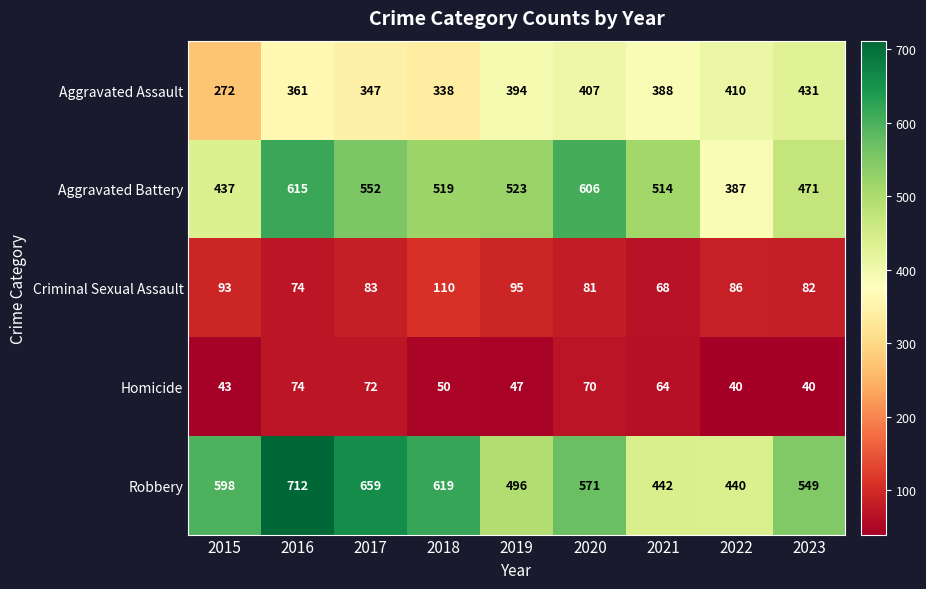

Count the number of categories in the chart.

9